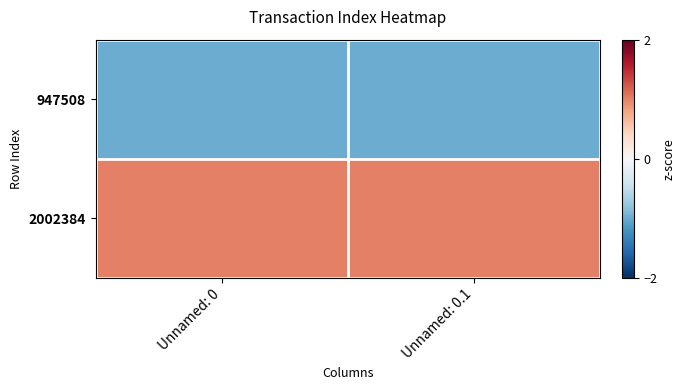

Reading left to right, what are all the values shown in this chart?

947508: Unnamed: 0=-1	Unnamed: 0.1=-1
2002384: Unnamed: 0=1	Unnamed: 0.1=1